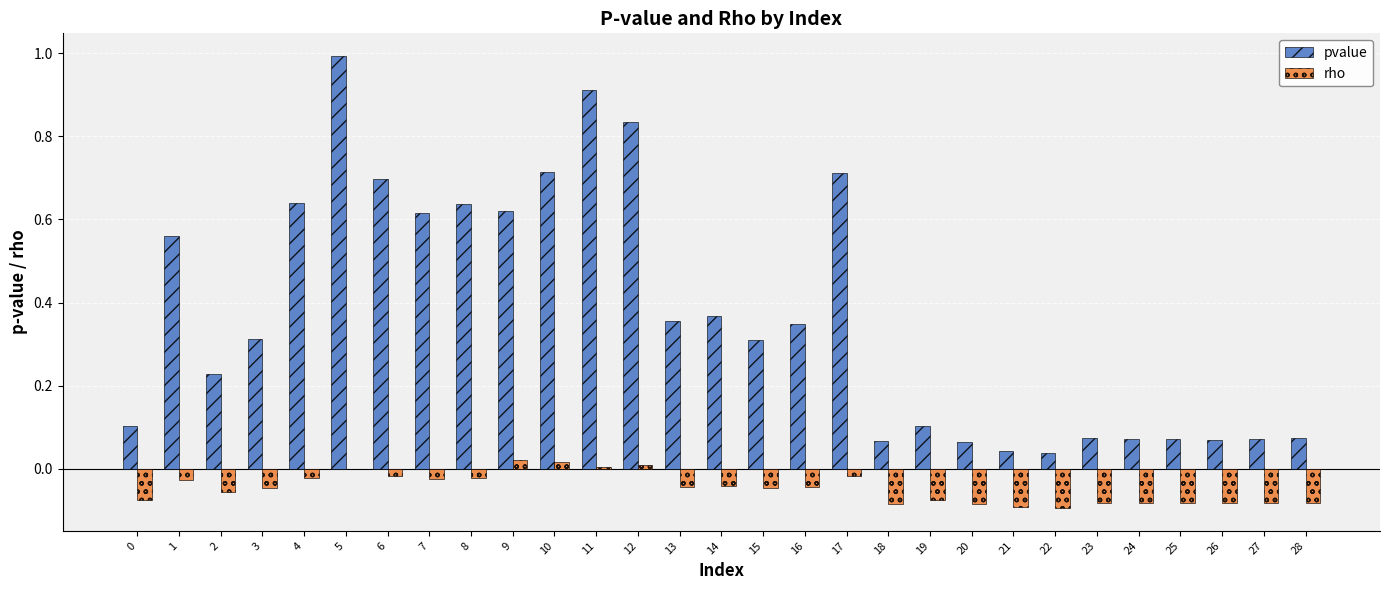

True or false: rho has a value of -0.0 at 8.

True